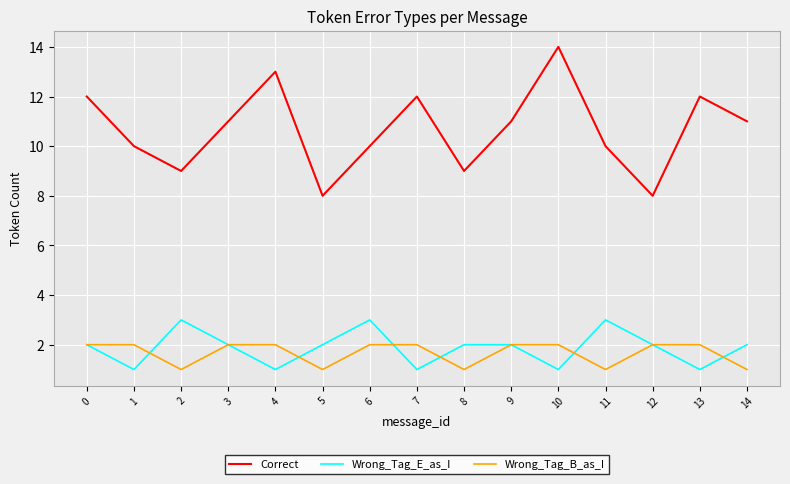

How many categories are shown in the chart?

15